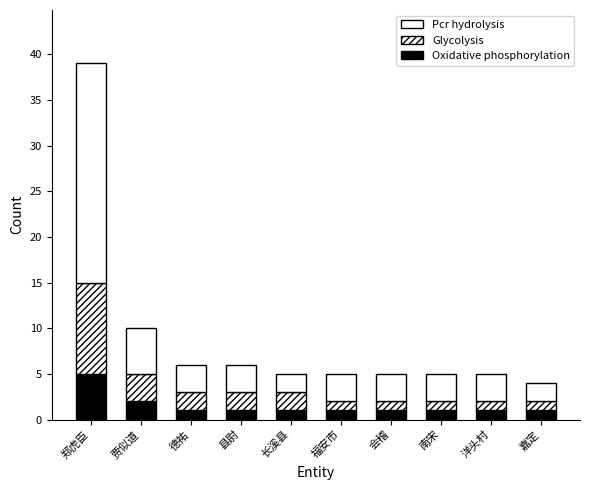

Does the chart contain stacked bars?

Yes